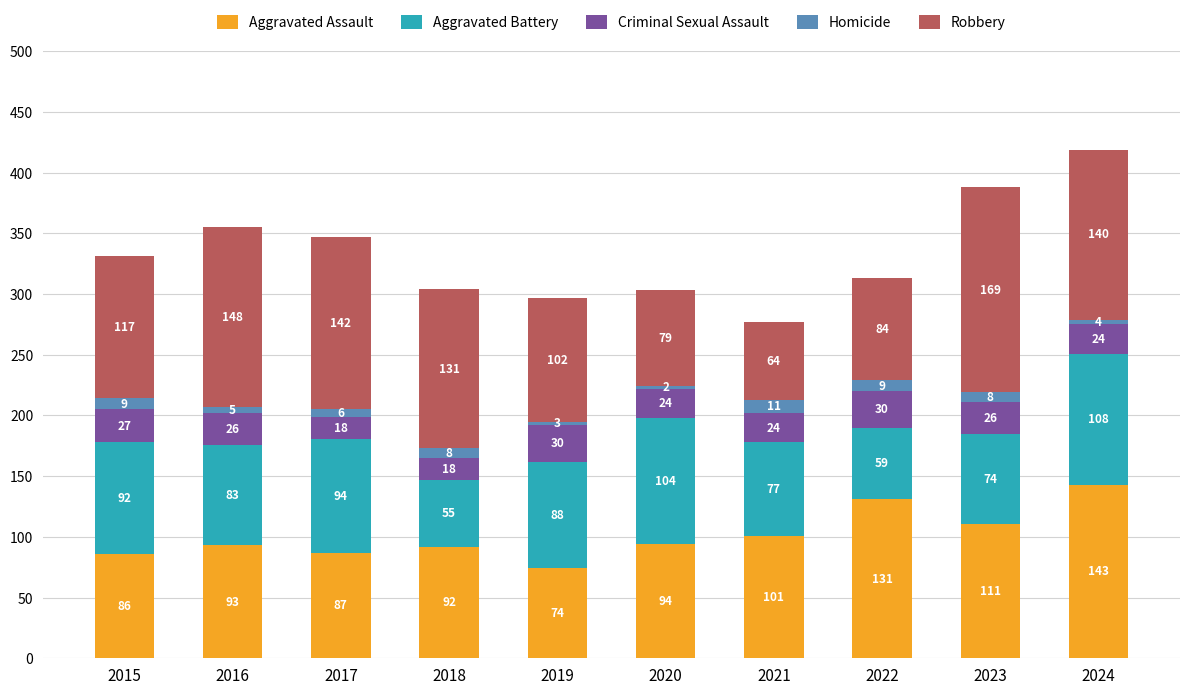

The Aggravated Assault series shows 93 at 2016. True or false?

True